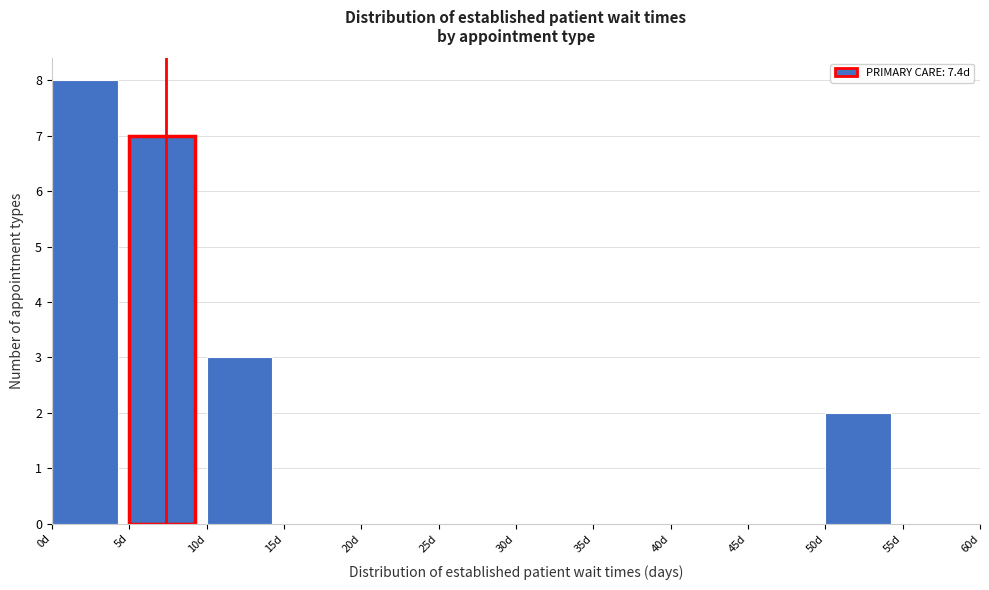

Over which range of the x-axis is the bar tallest?

0 to 5